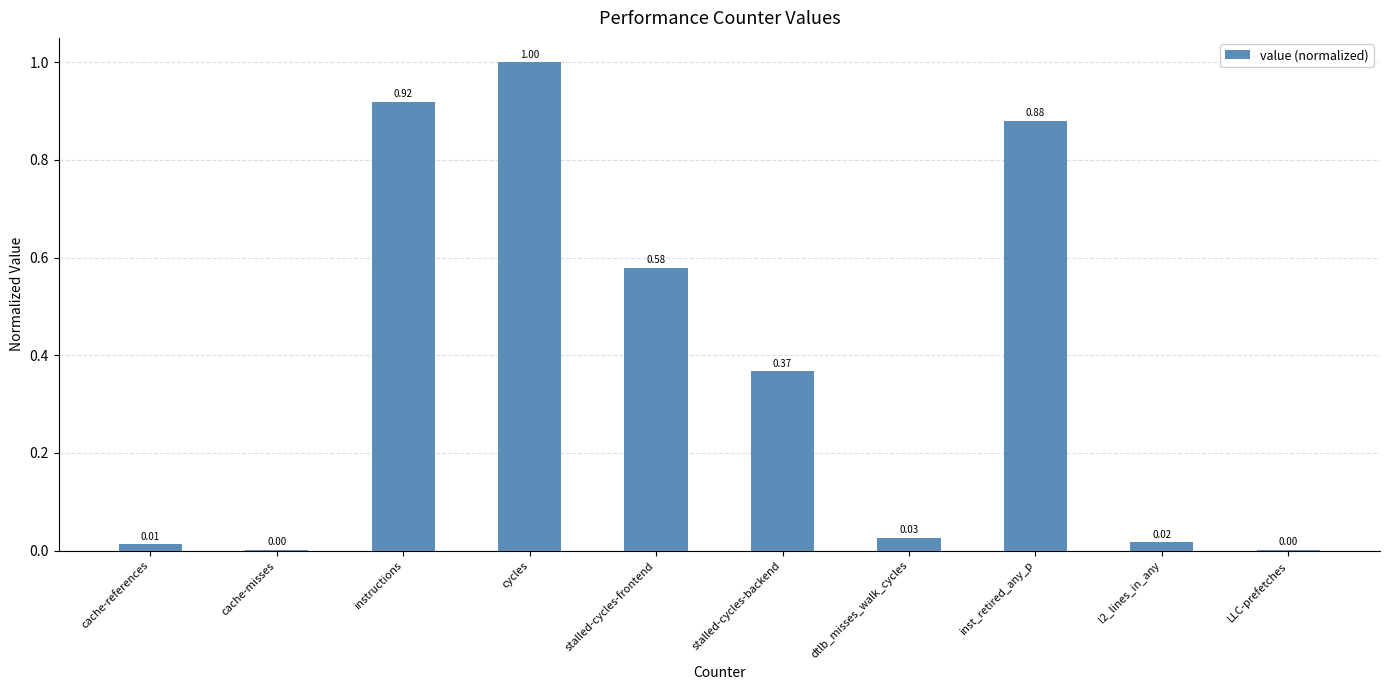

Which has a higher value, stalled-cycles-frontend or stalled-cycles-backend?

stalled-cycles-frontend